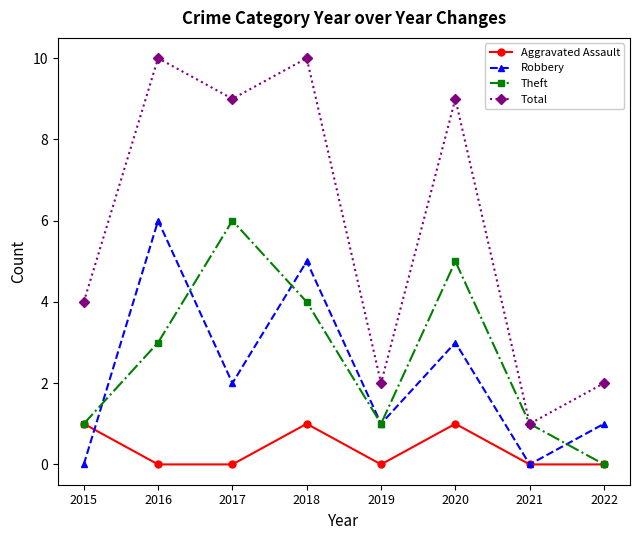

How many interior local valleys does the Theft series have?

1